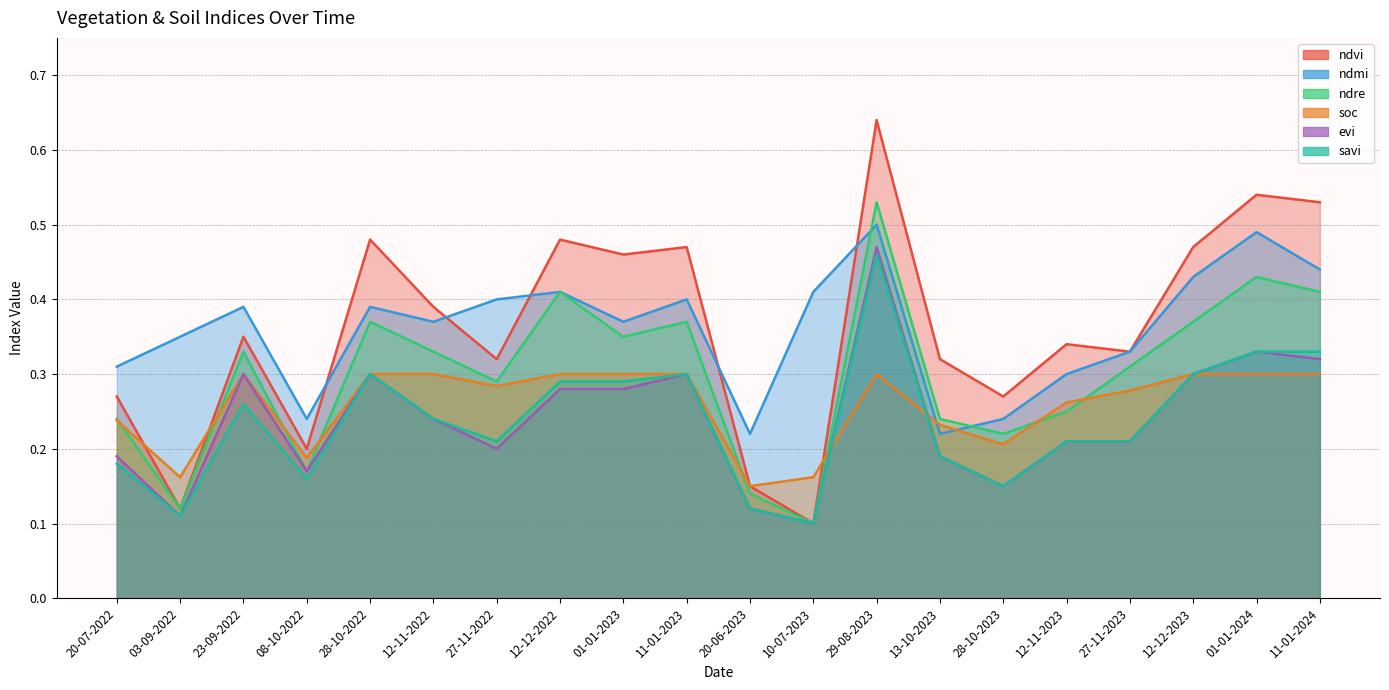

What is the difference between the maximum and minimum values in the savi series?

0.4